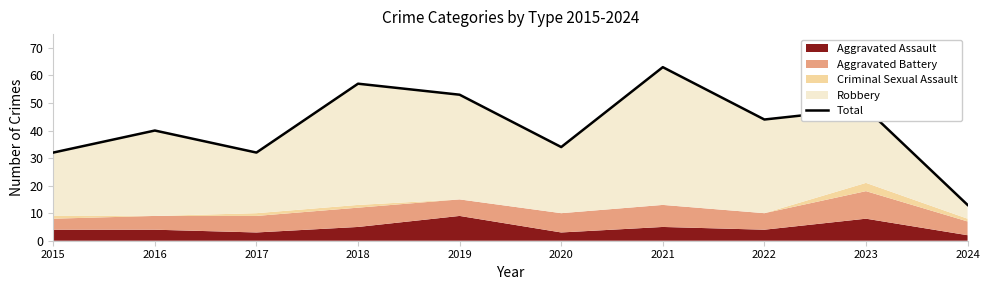

Reading right to left, list all the values displayed in this chart.

2024=13	2023=48	2022=44	2021=63	2020=34	2019=53	2018=57	2017=32	2016=40	2015=32